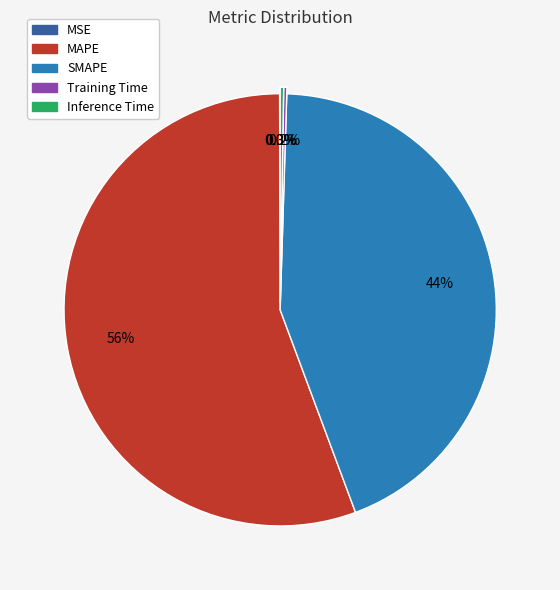

Which category has the biggest portion of the pie?

MAPE